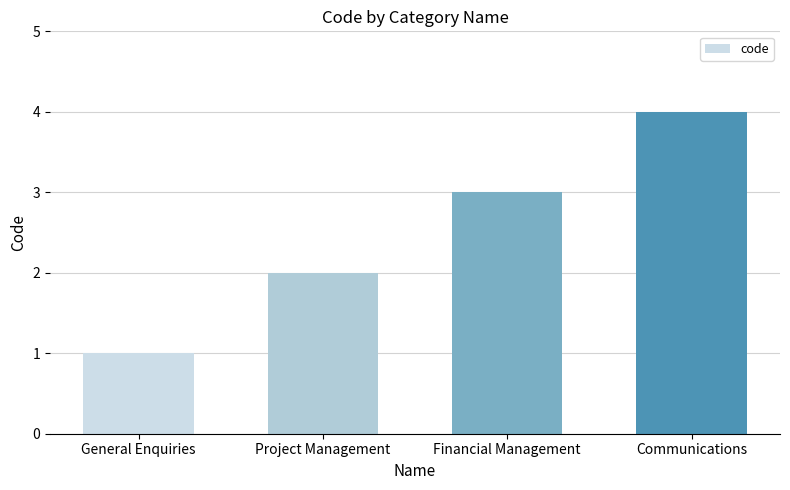

What is the value of the 1st bar from the left?

1